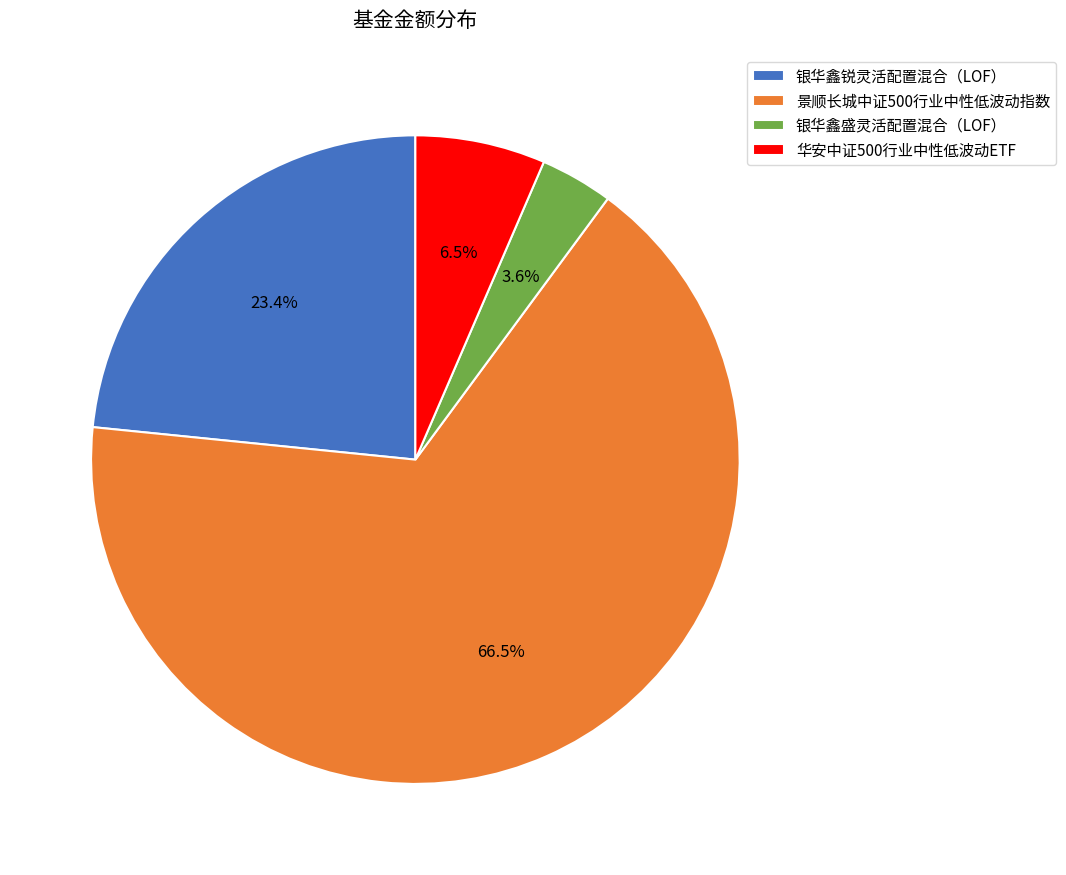

The 银华鑫锐灵活配置混合（LOF） slice represents 37% of the pie. True or false?

False